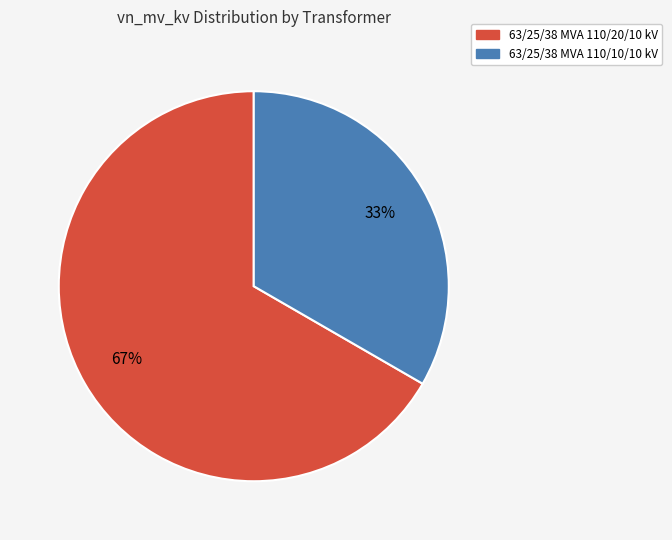

Which category has the biggest portion of the pie?

63/25/38 MVA 110/20/10 kV